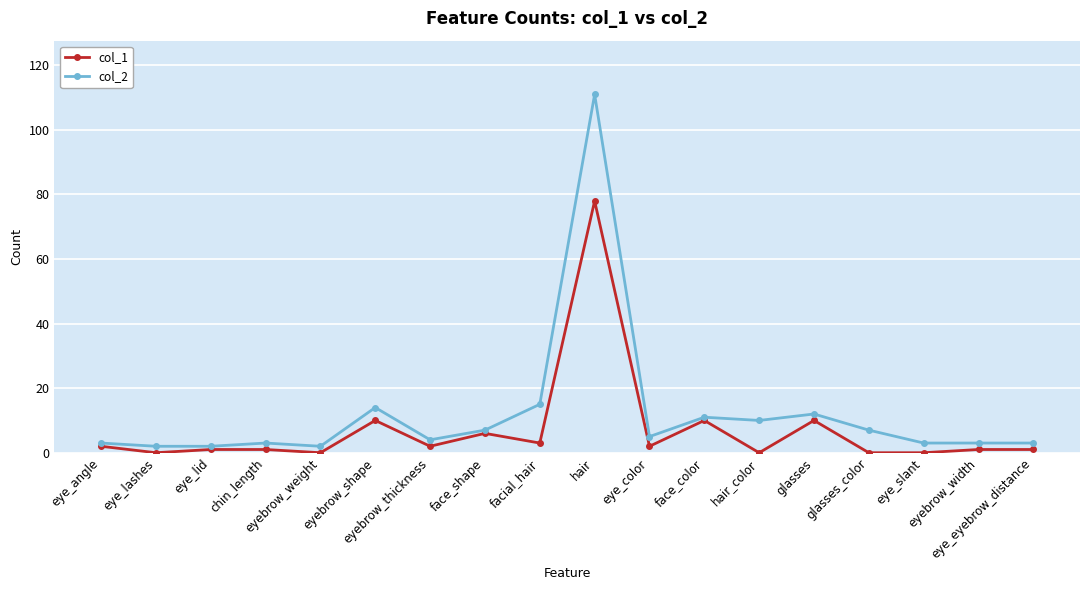

Which series has the largest total across all categories?

col_2